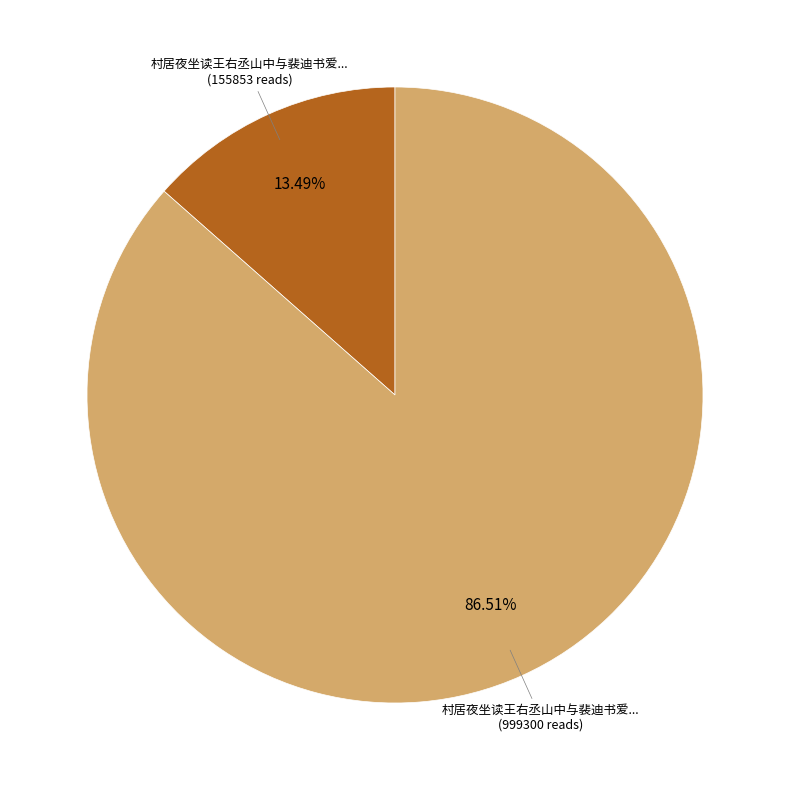

Does any single category account for the majority?

Yes